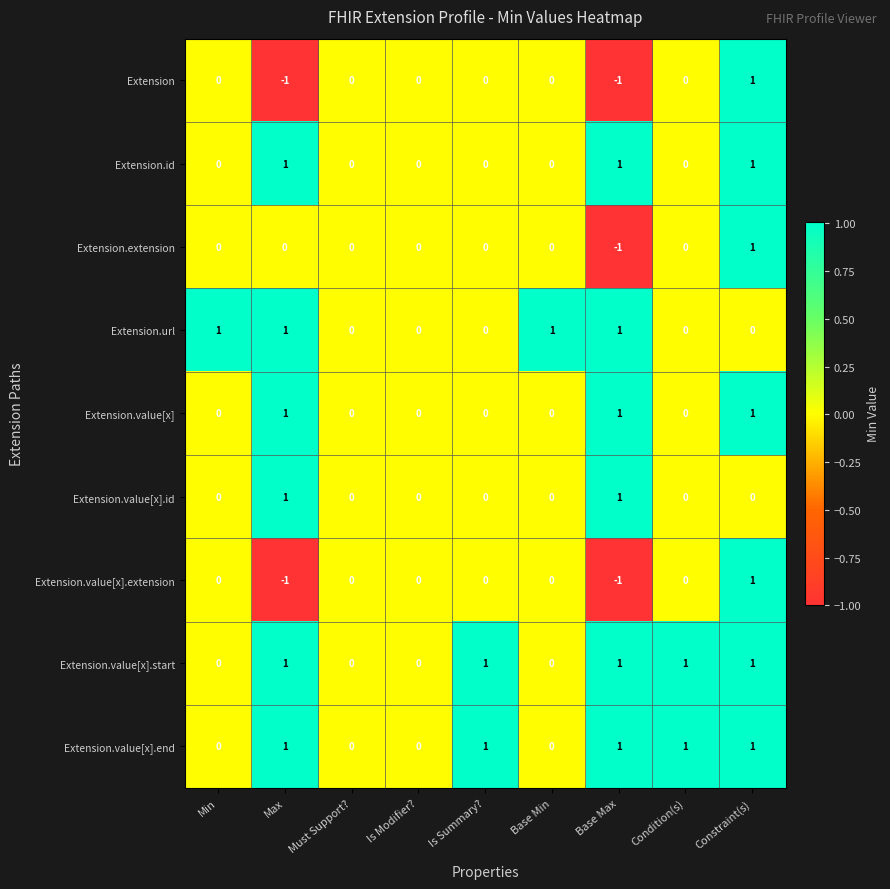

Which category has the lowest value in the Extension.extension series?

Base Max